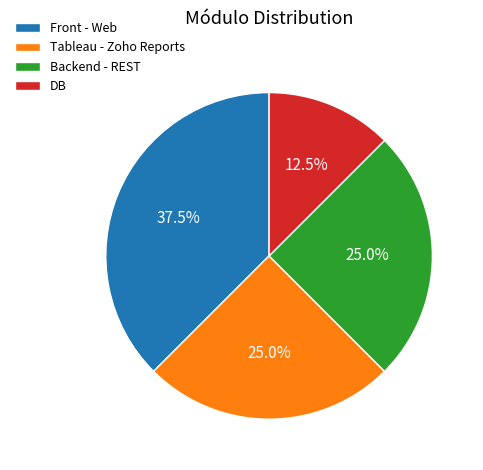

Which category has the biggest portion of the pie?

Front - Web